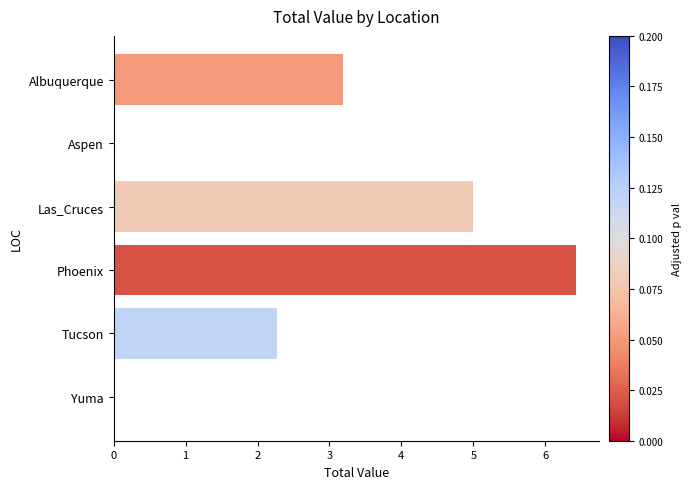

Which category has the highest value across all series?

Phoenix